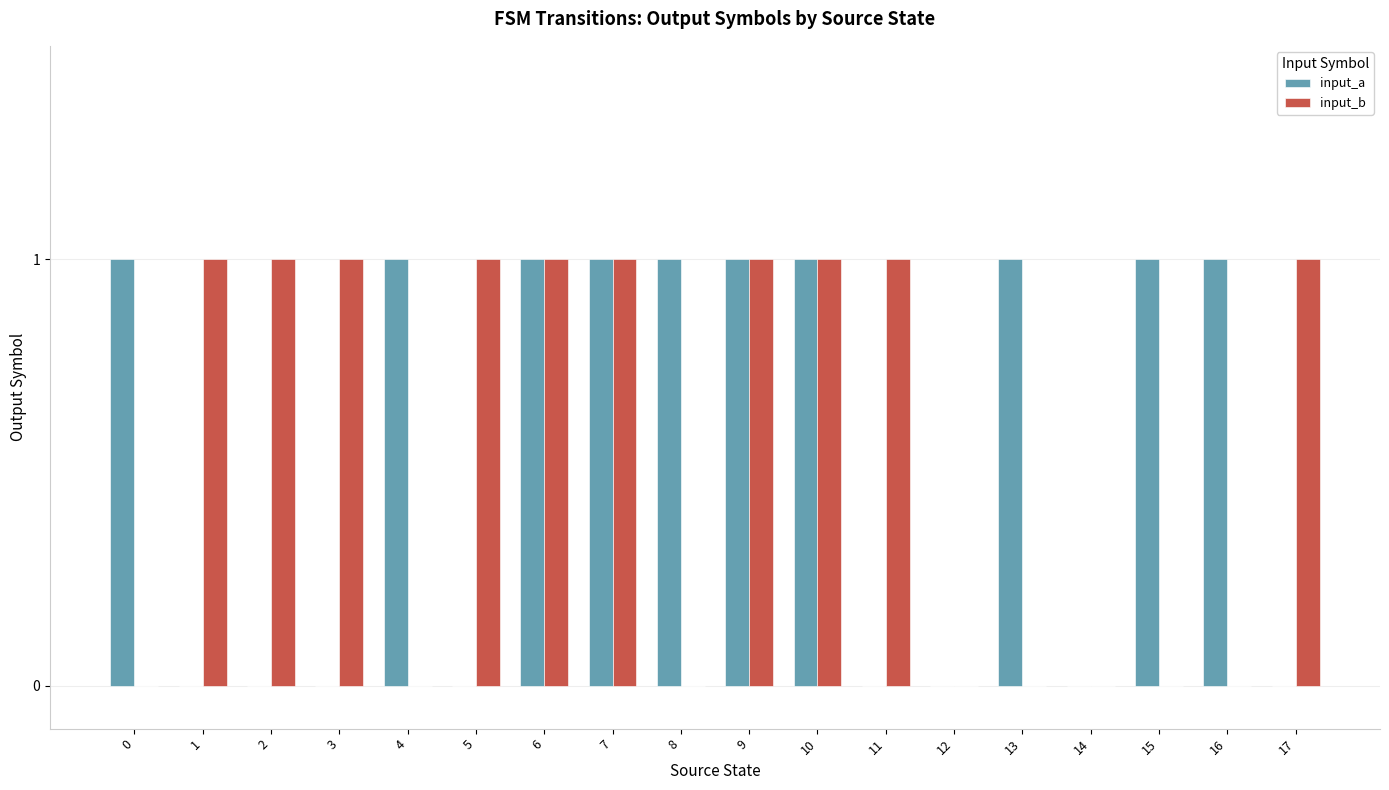

Which series changed the most between 1 and 10?

input_a